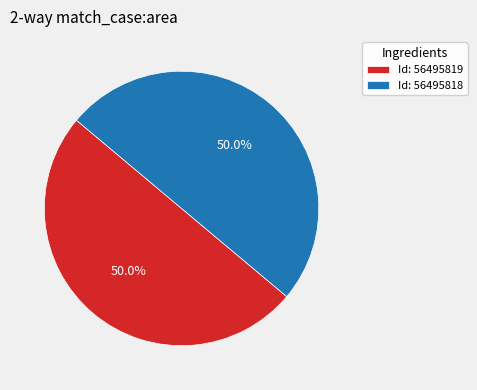

Do Id: 56495819 and Id: 56495818 together represent more than half of the pie?

Yes